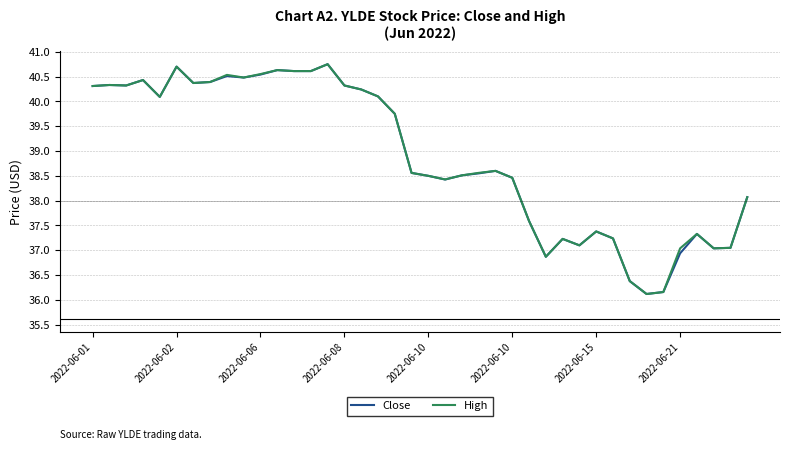

What is the sum of all High values?

1555.7